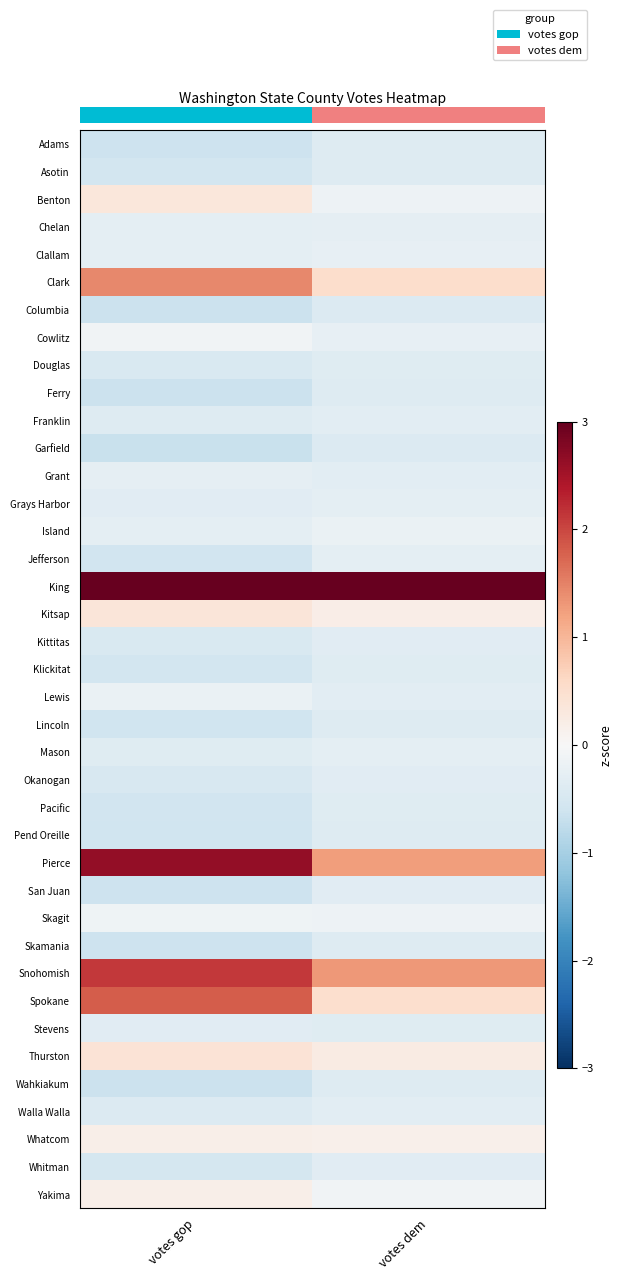

At how many categories does at least one series exceed 3?

2